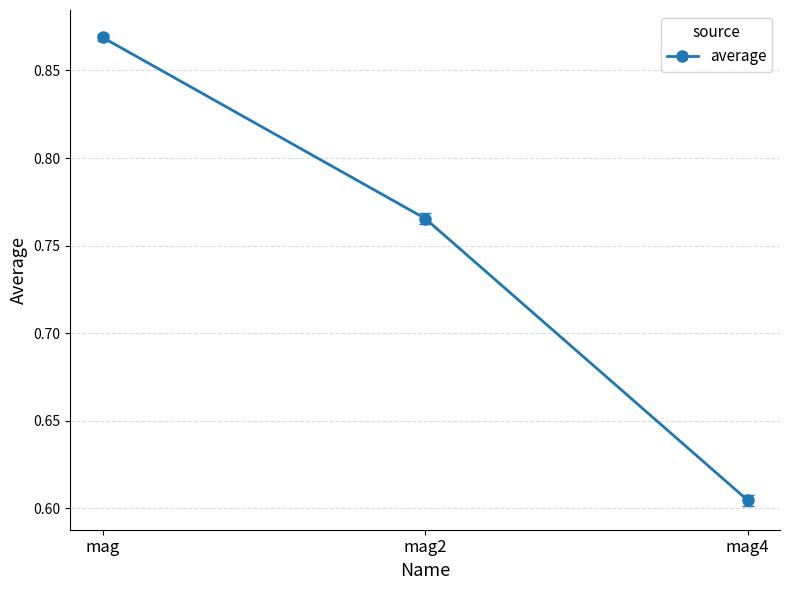

What position from the left is mag?

1